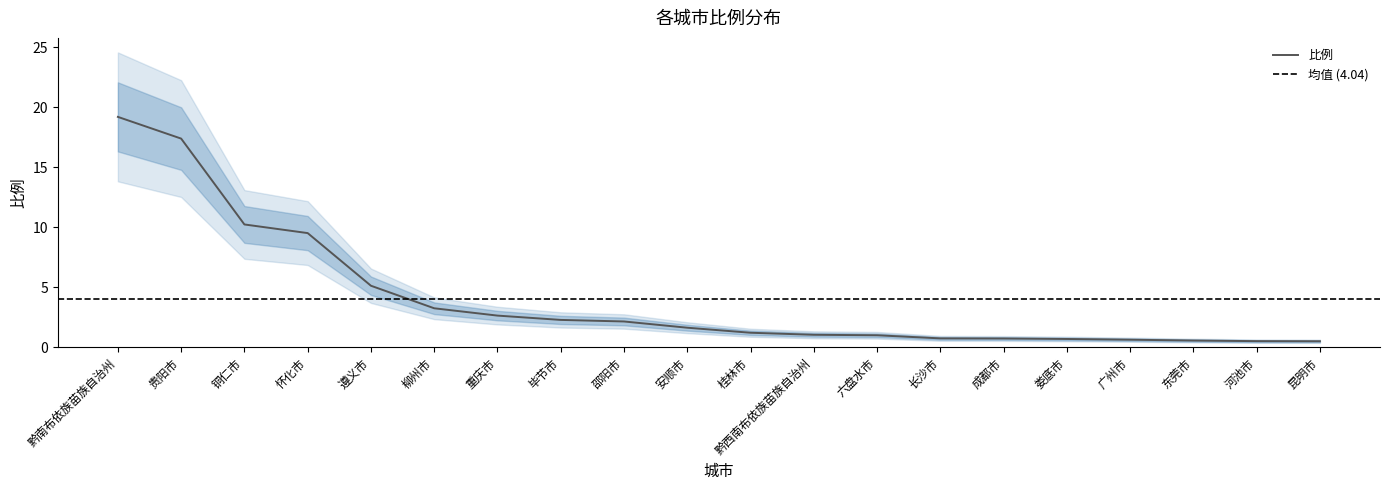

How many values are below 1?

8